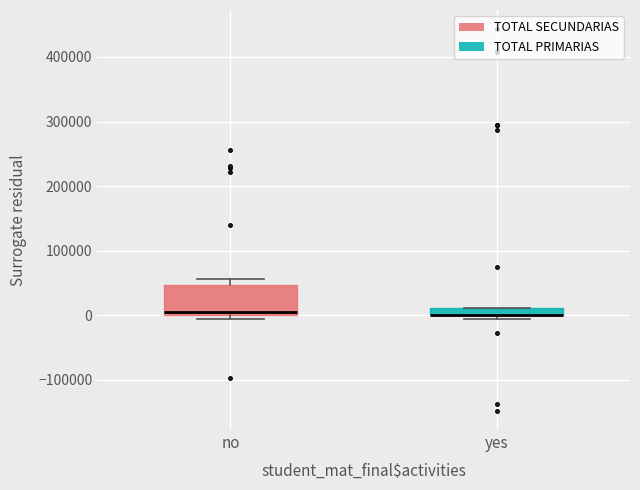

Where is the lower edge of the box for yes on the y-axis? The values are not printed on the chart, so give them approximately, as read against the axis.

0